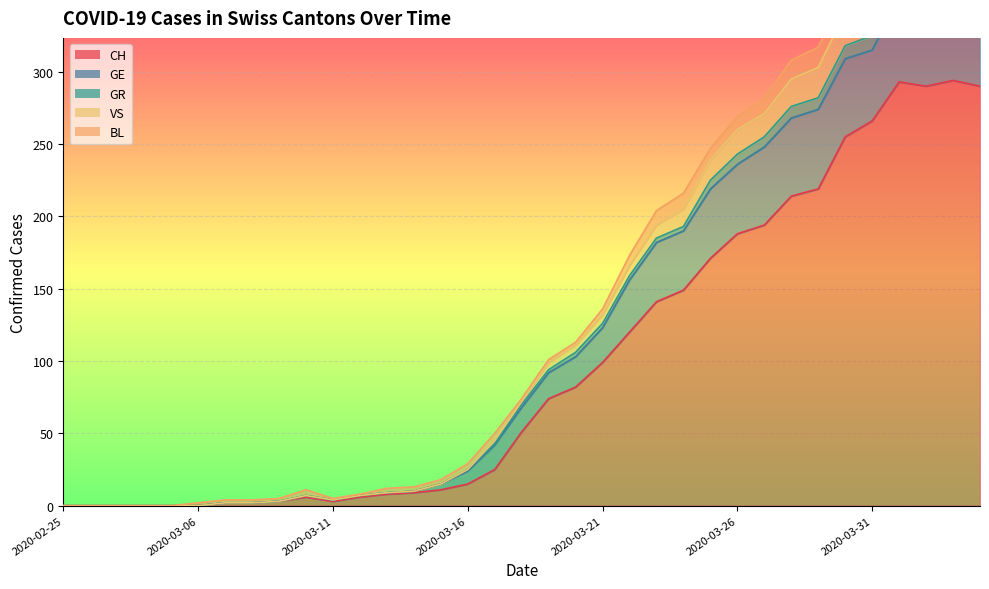

Where is the first local minimum for GR?

2020-03-11